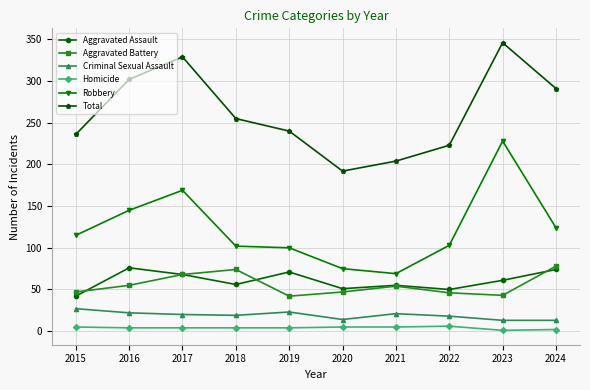

Which series changed the most between 2018 and 2023?

Robbery